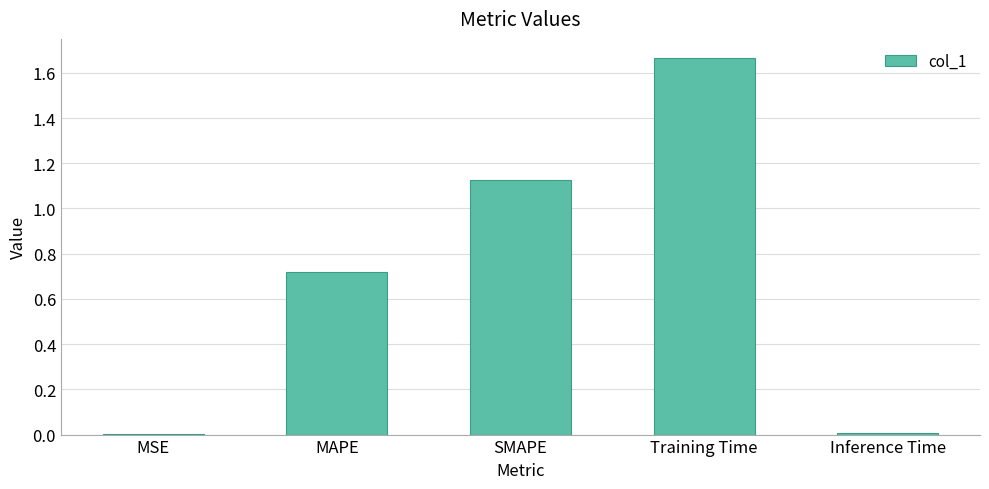

Is it true that the value at Training Time is 1.0?

False